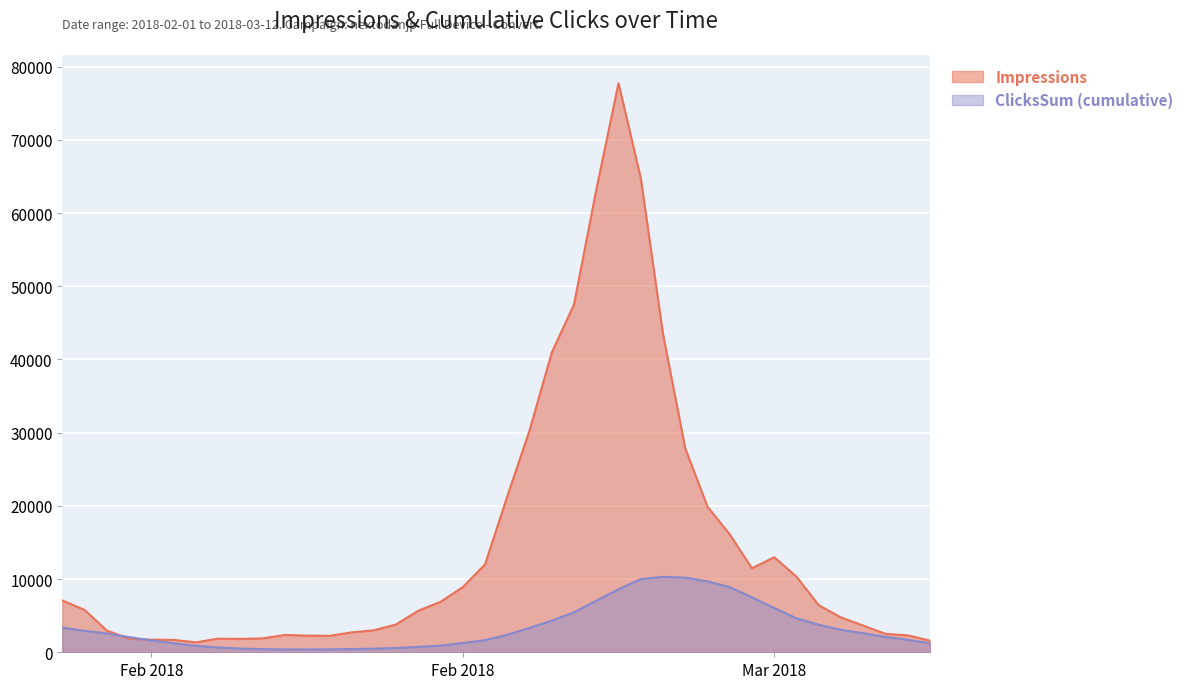

True or false: Impressions has a value of 47523 at 2018-02-24.

True